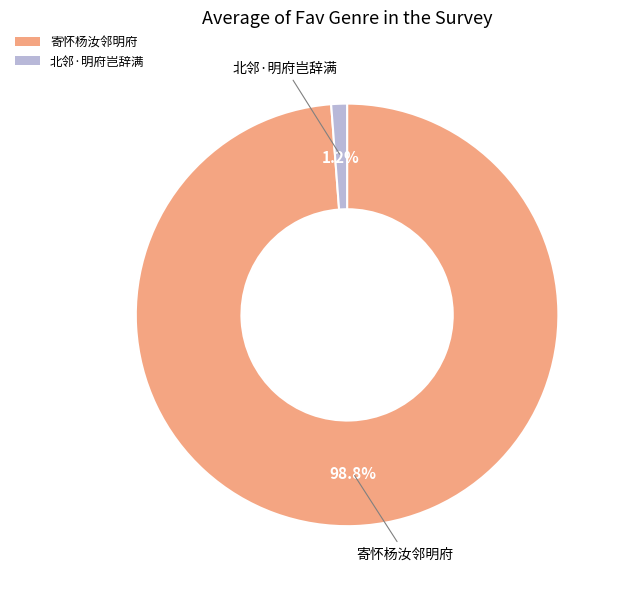

Rank the categories by value from highest to lowest.

寄怀杨汝邻明府, 北邻·明府岂辞满